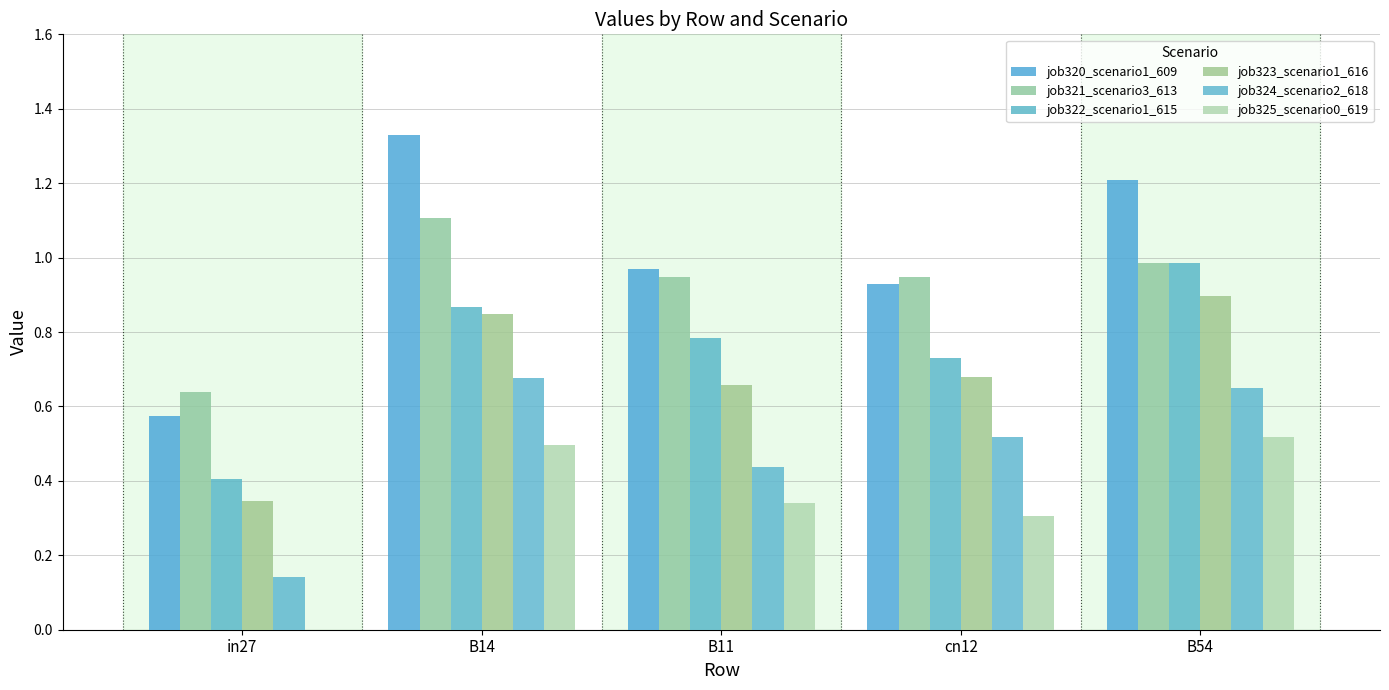

What position from the left is B11?

3